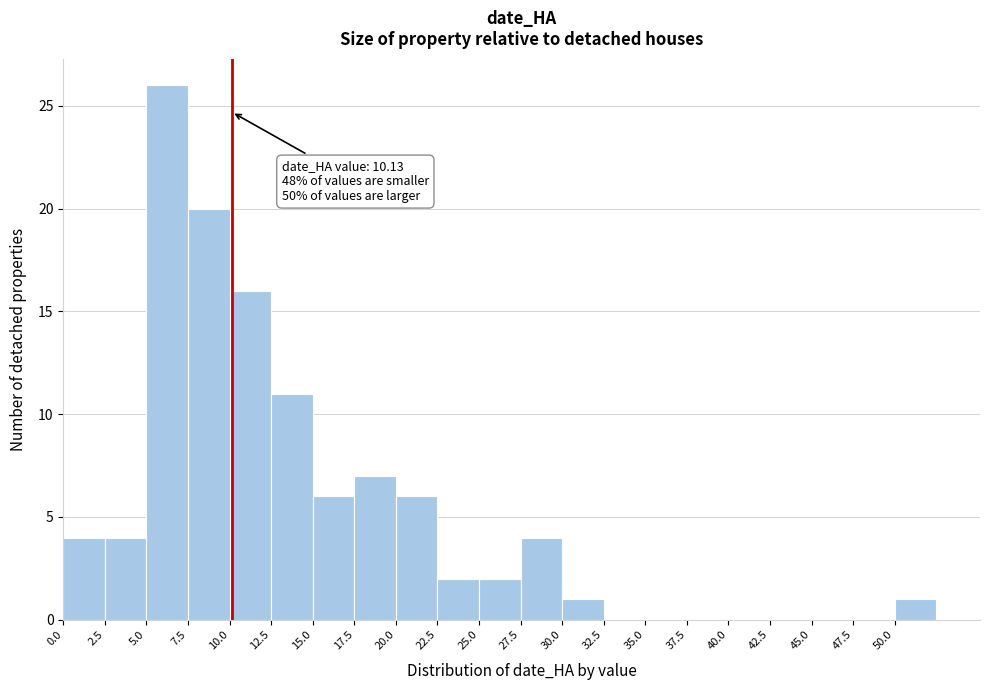

Which range on the x-axis has the tallest bar?

5.0 to 7.5